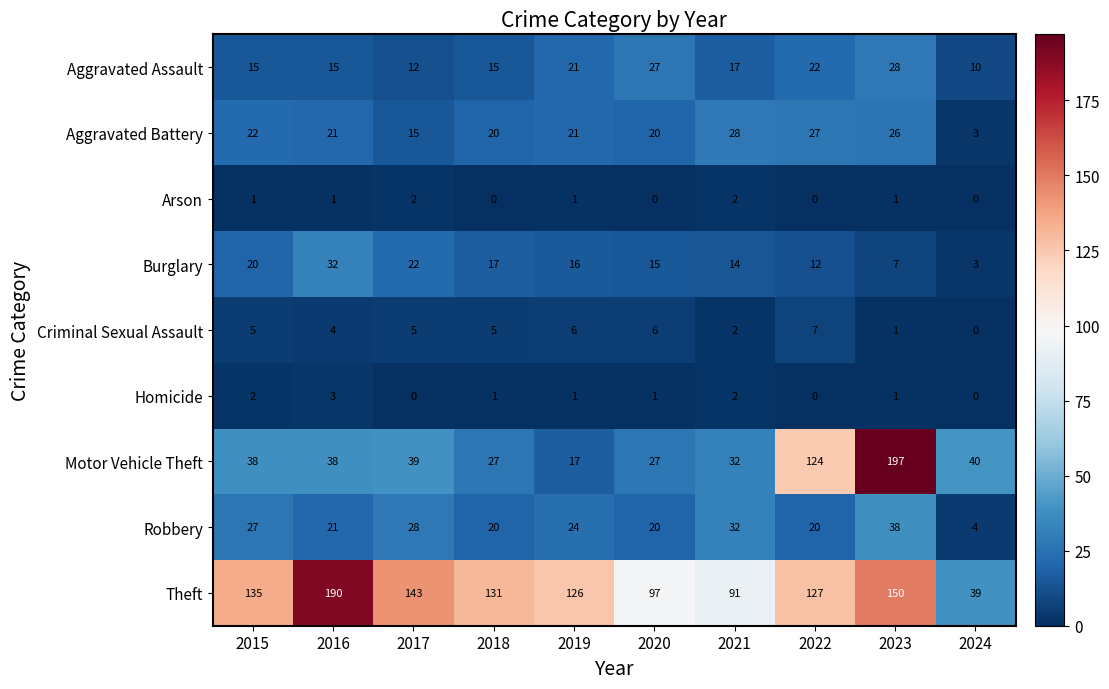

Count the number of data series in this chart.

9